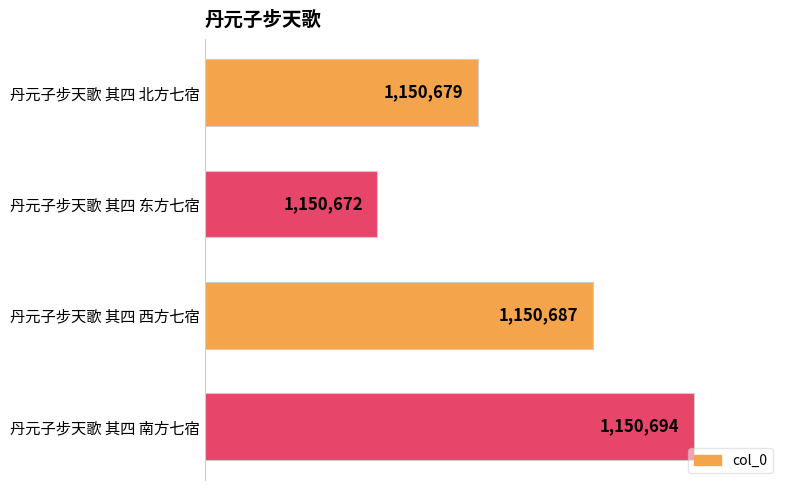

Does the chart contain any negative values?

No